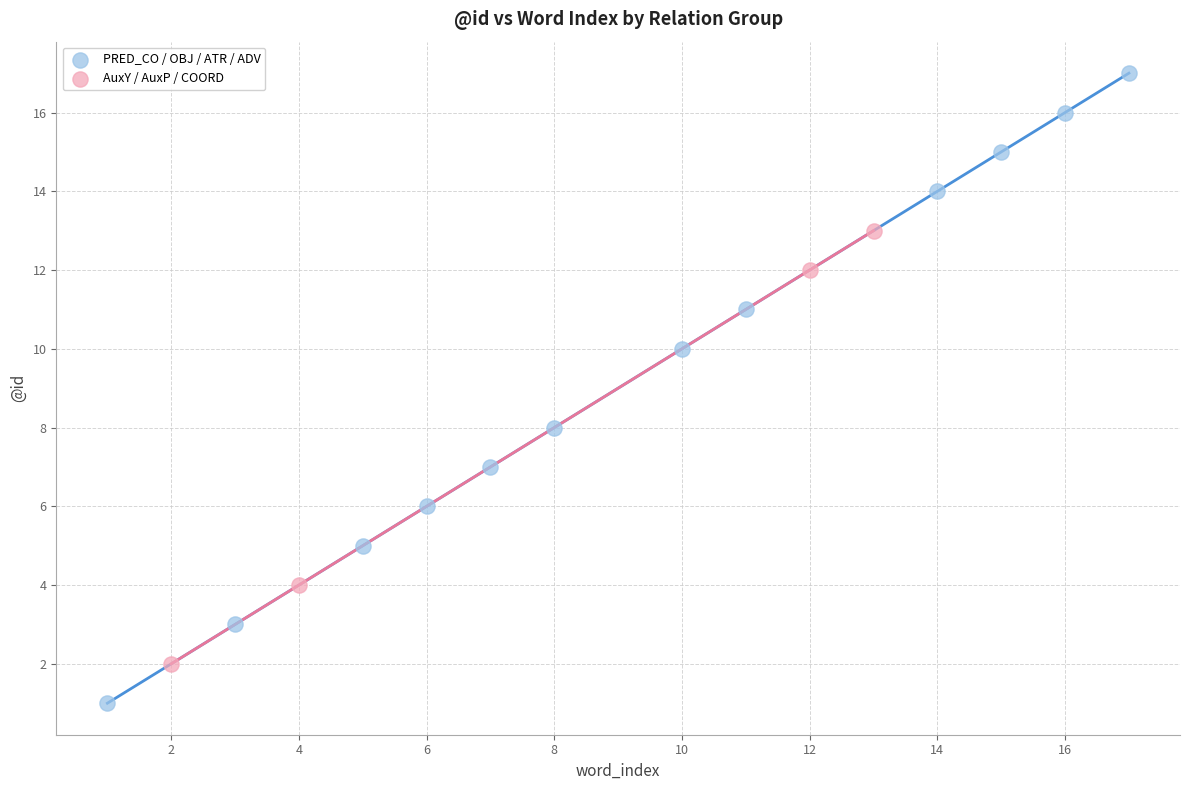

Which series contains the lowest Y value?

PRED_CO / OBJ / ATR / ADV